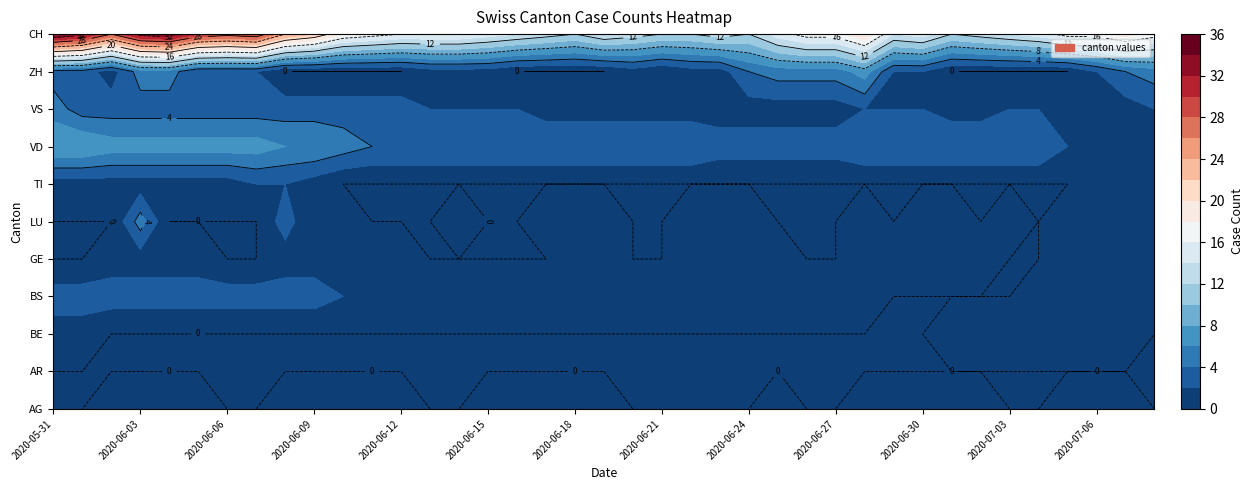

What is the lowest value of the CH series?

12